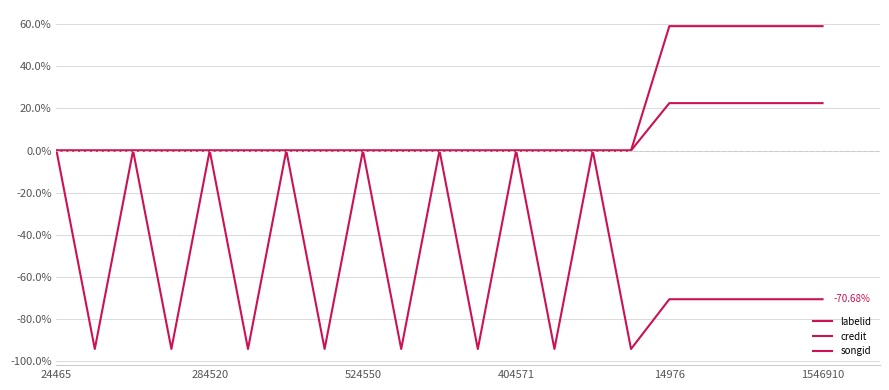

Does the chart display data point markers on the line(s)?

No